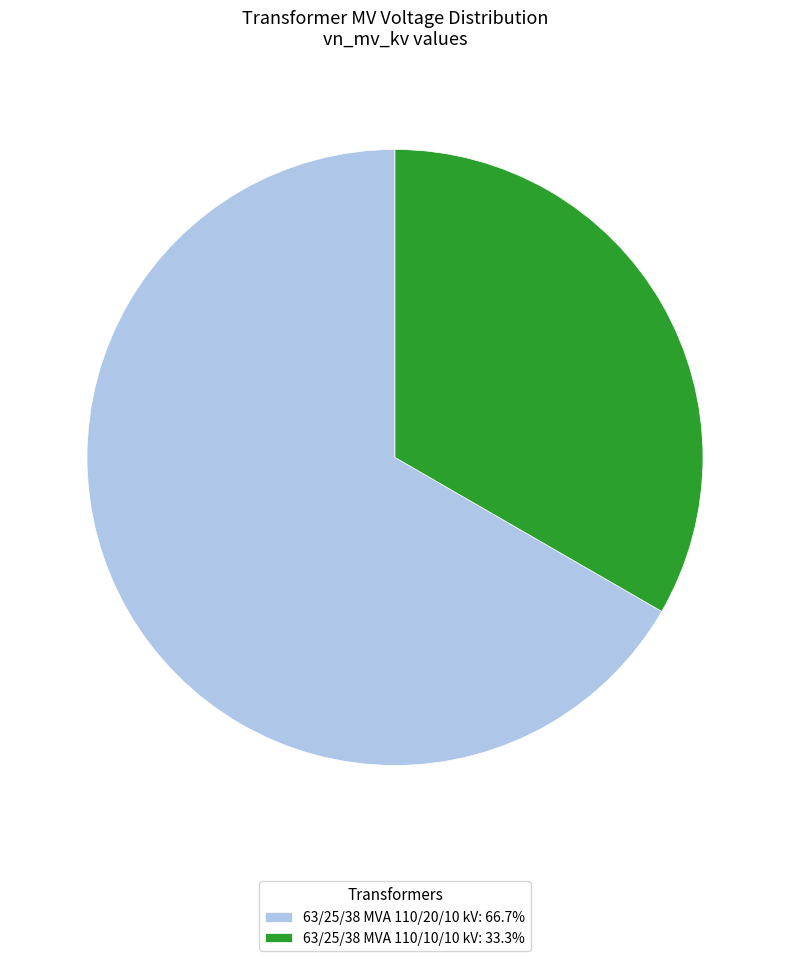

Combined, do 63/25/38 MVA 110/10/10 kV: 33.3% and 63/25/38 MVA 110/20/10 kV: 66.7% account for over 50%?

Yes